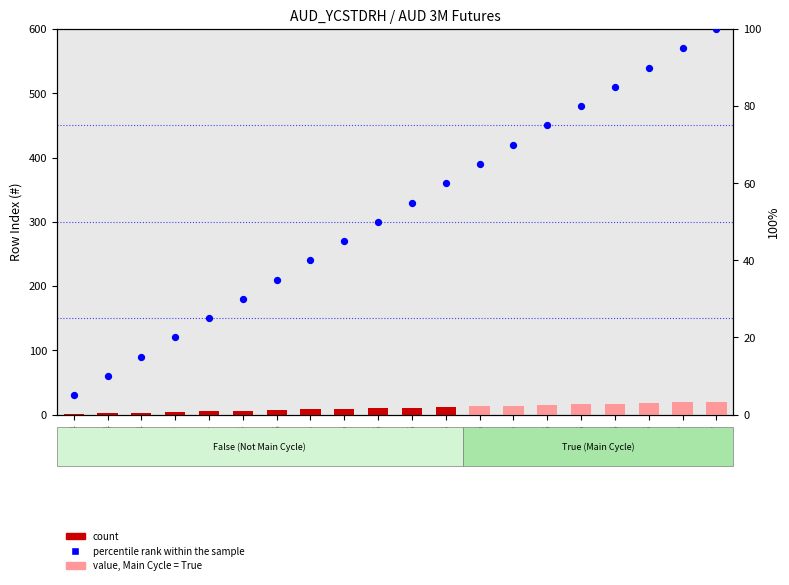

Which series contains the highest Y value?

percentile rank within the sample